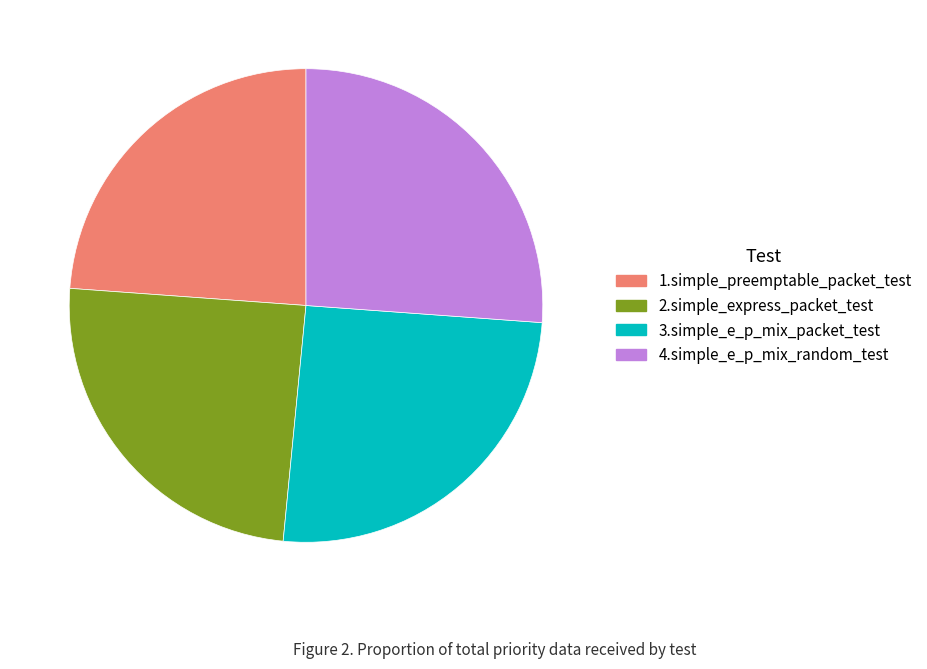

How many segments does this pie chart have?

4